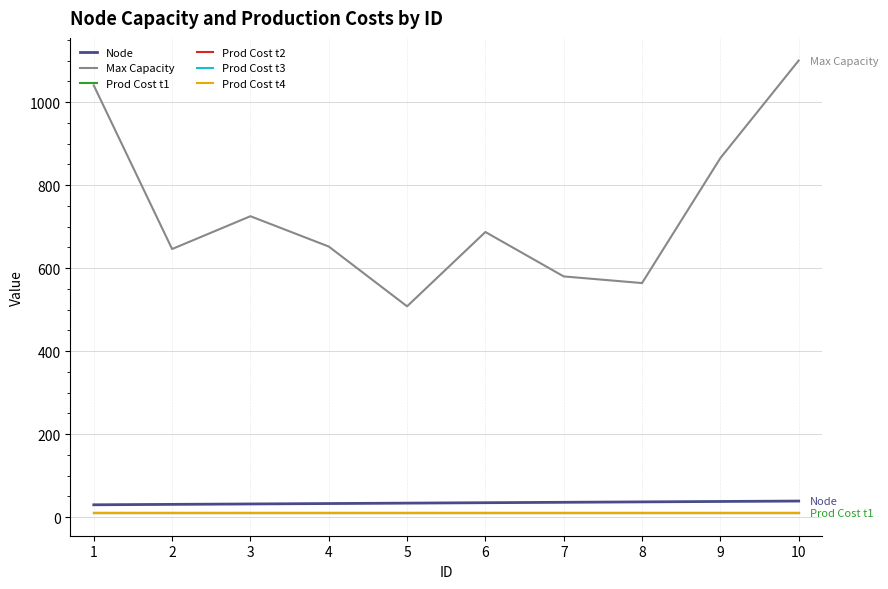

Does the chart display data point markers on the line(s)?

No